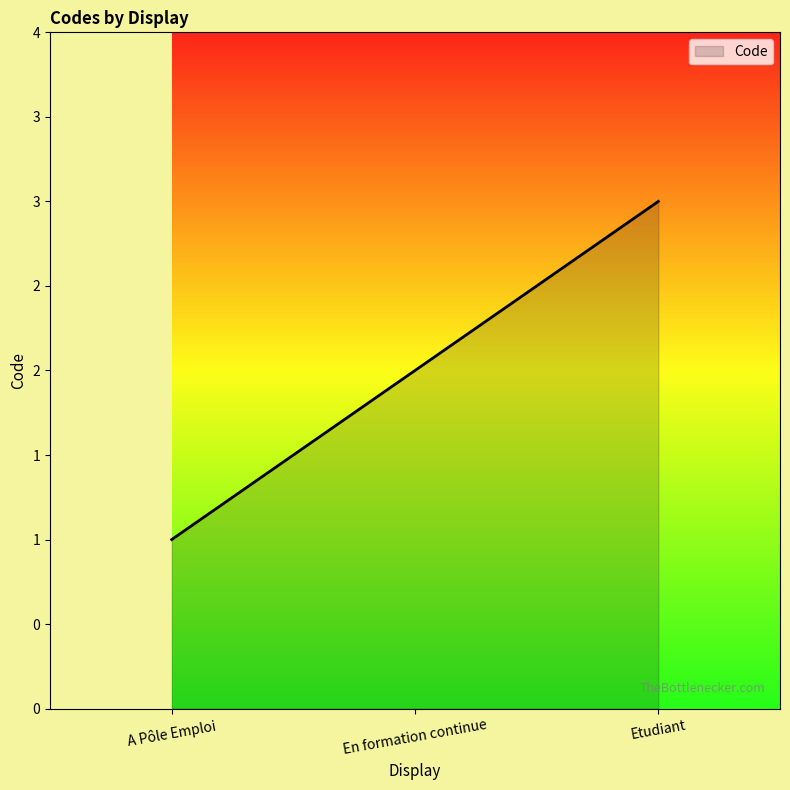

Where is the data nearest to the value 2?

En formation continue